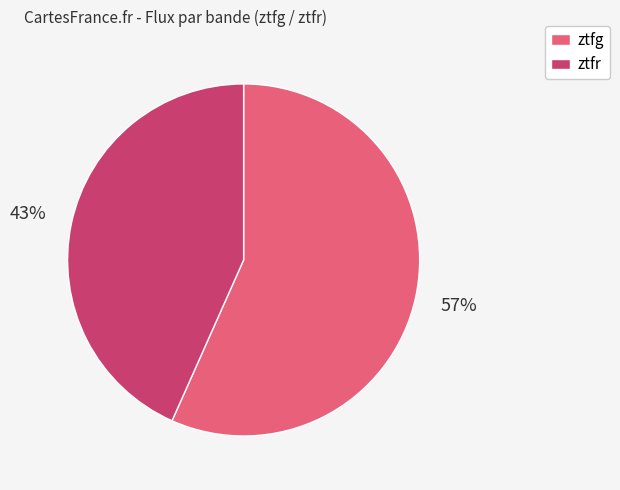

The ztfg slice represents 64% of the pie. True or false?

False